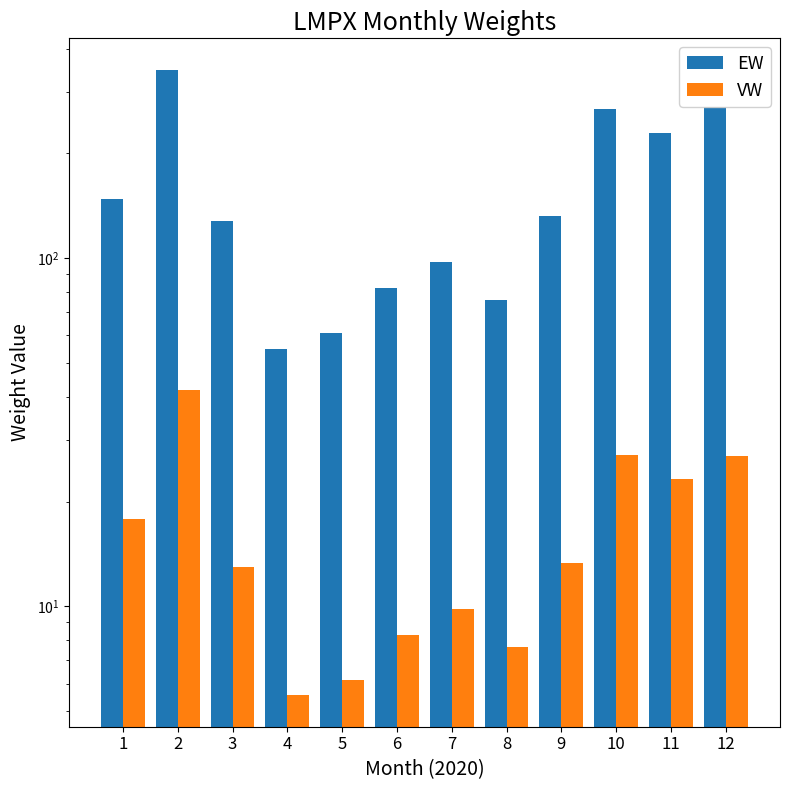

List the labels in order of VW value, largest first.

2, 10, 12, 11, 1, 9, 3, 7, 6, 8, 5, 4